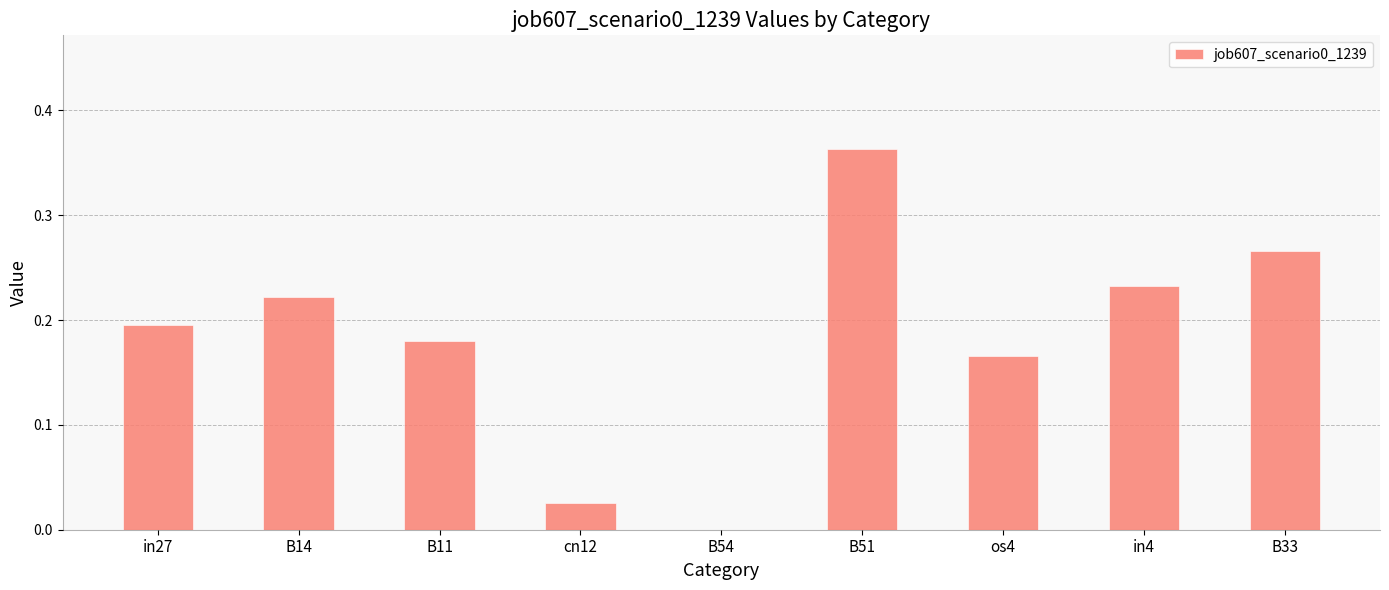

Which category has the highest value across all series?

B51